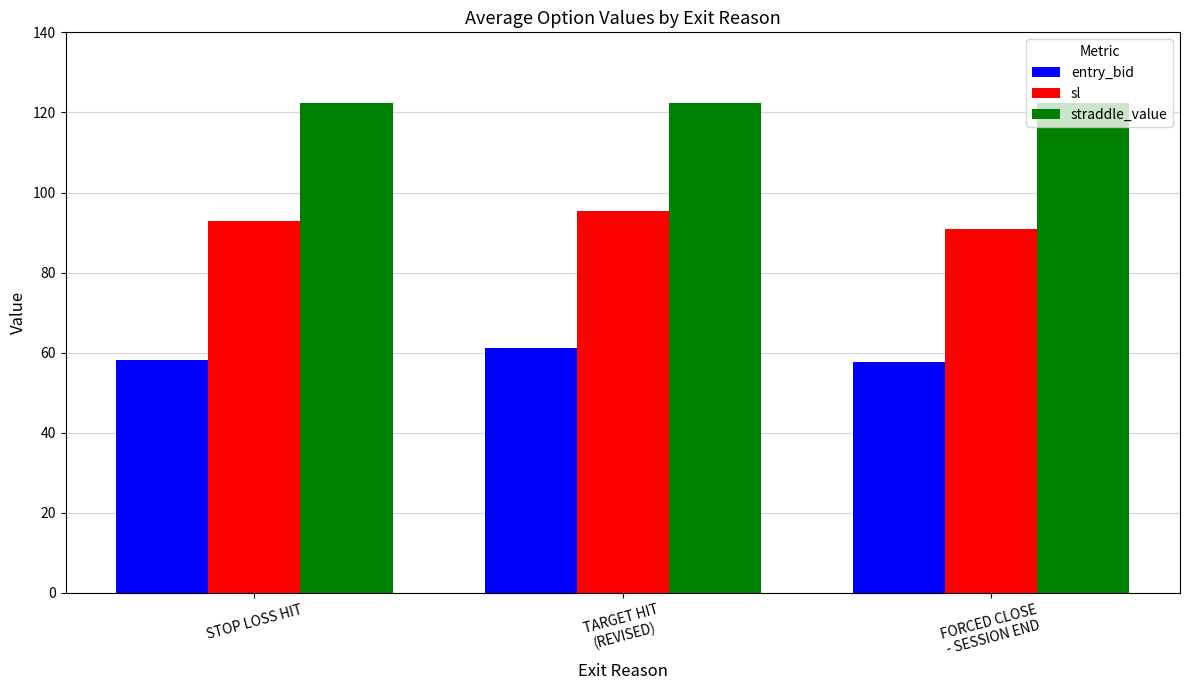

Which series has the largest total across all categories?

straddle_value